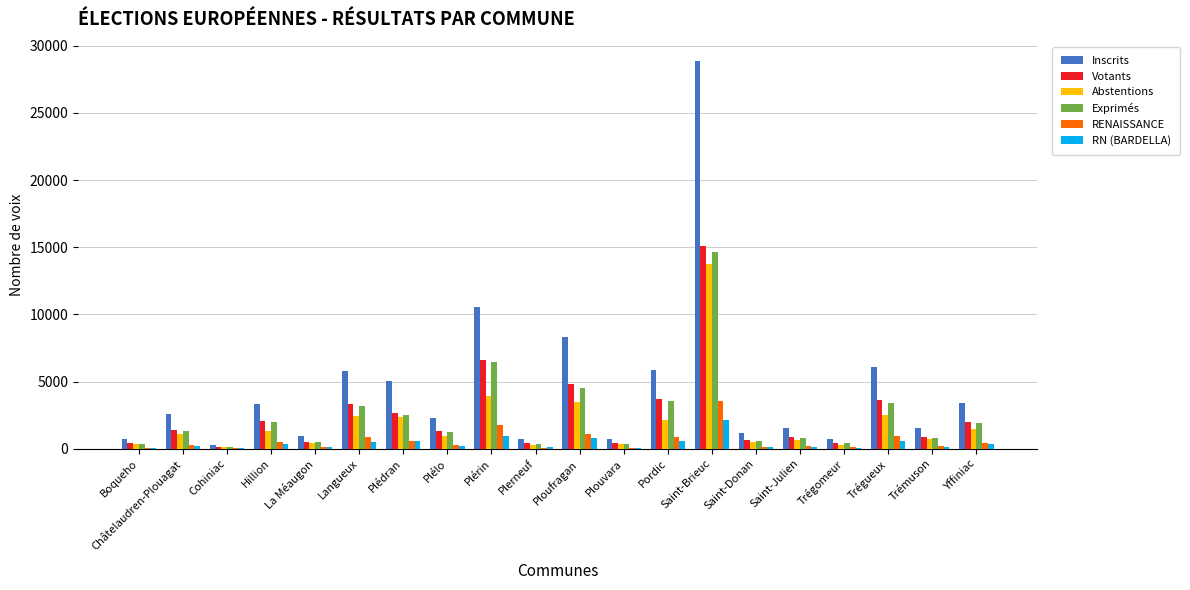

Which label corresponds to the largest value in the chart?

Saint-Brieuc